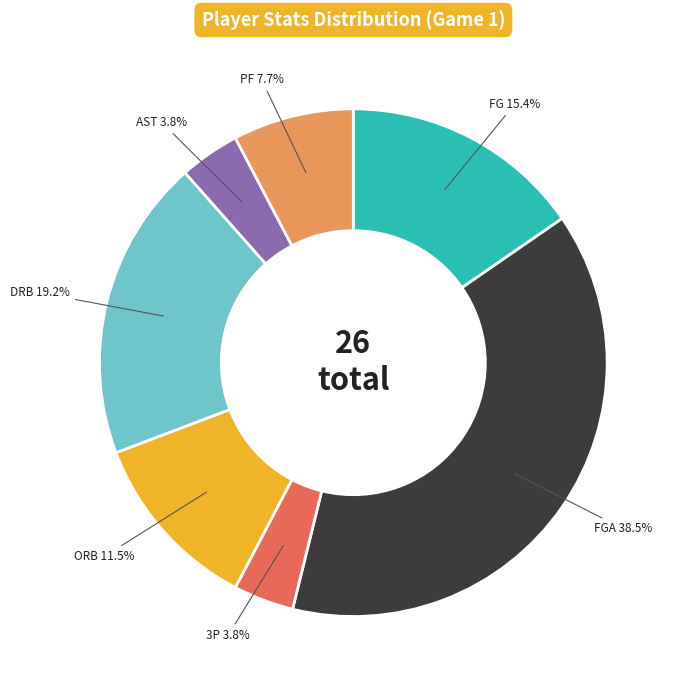

Count the number of slices in the pie.

7